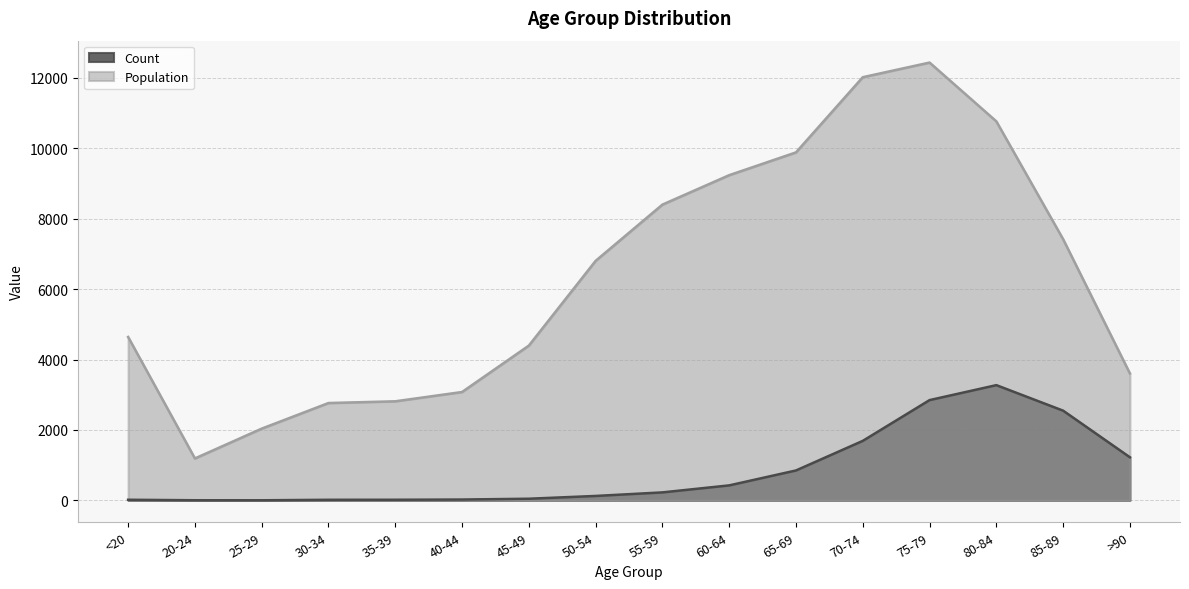

List the series in order of their overall mean, lowest first.

Count, Population